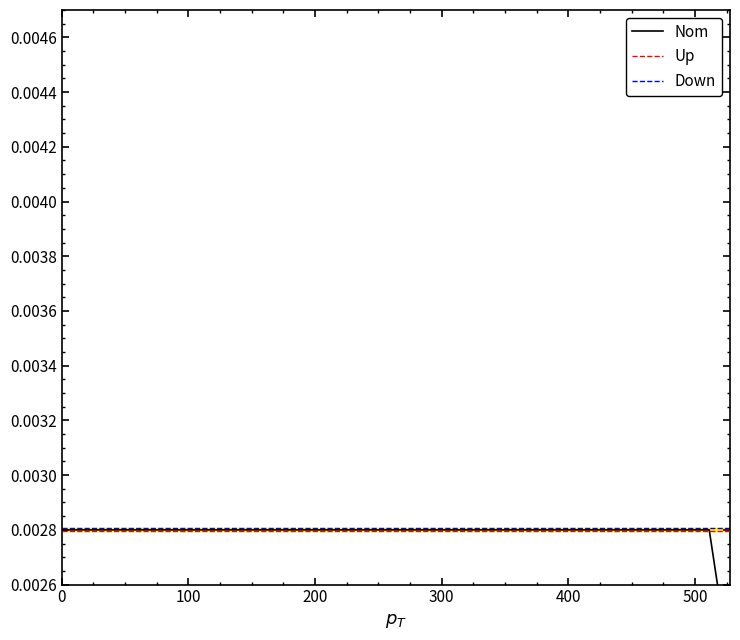

True or false: Down and Up intersect in this chart.

False